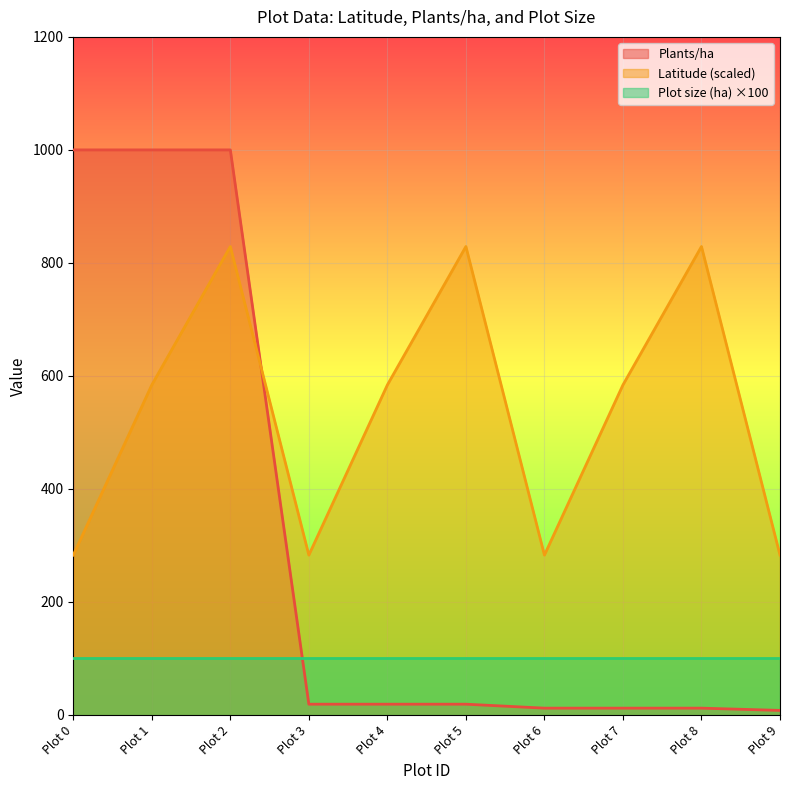

The Plants/ha series shows 1000.0 at Plot 0. True or false?

True